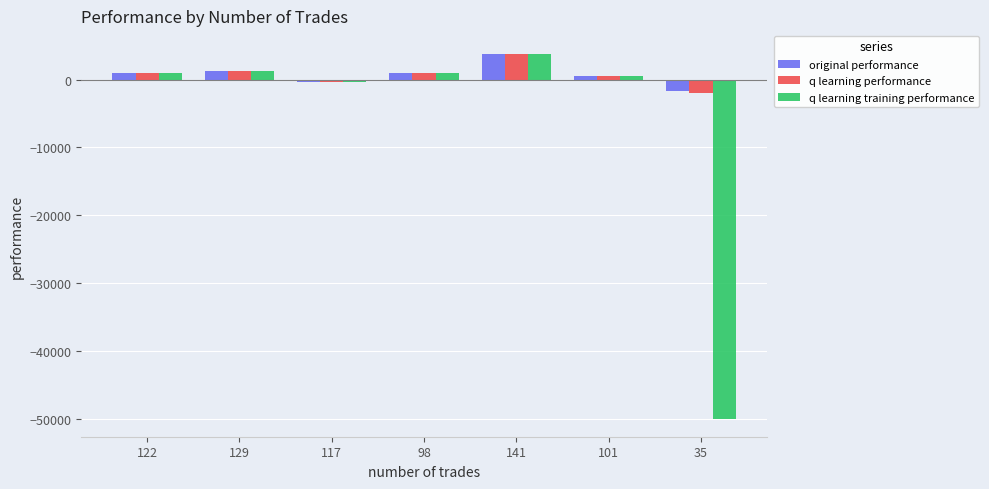

The value of q learning performance at 129 is 1359.7. True or false?

True